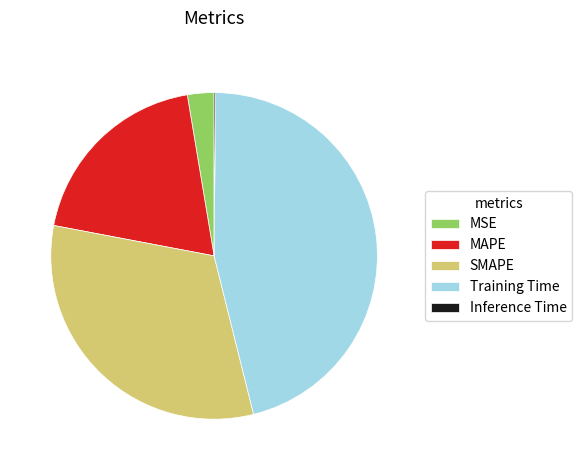

Between SMAPE and MAPE, which is larger?

SMAPE